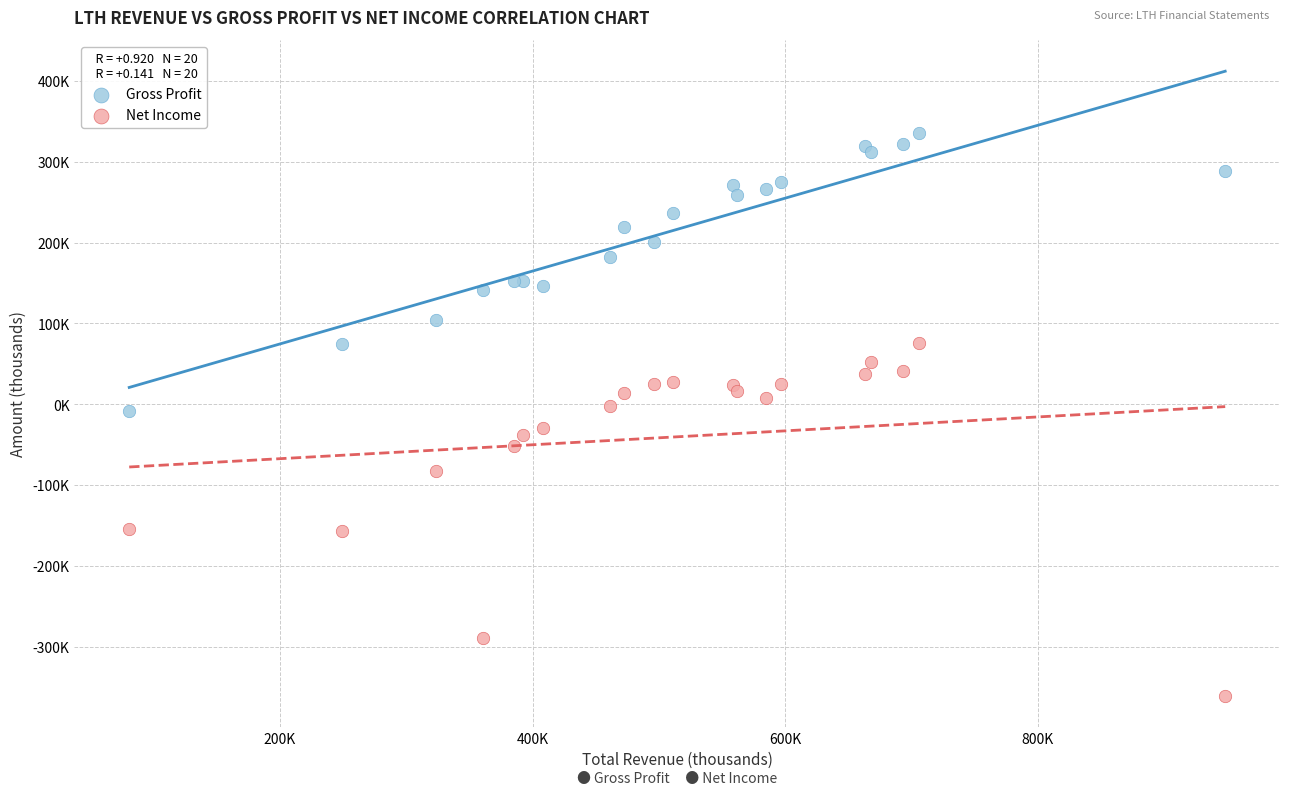

Which series reaches the minimum Y coordinate?

Net Income